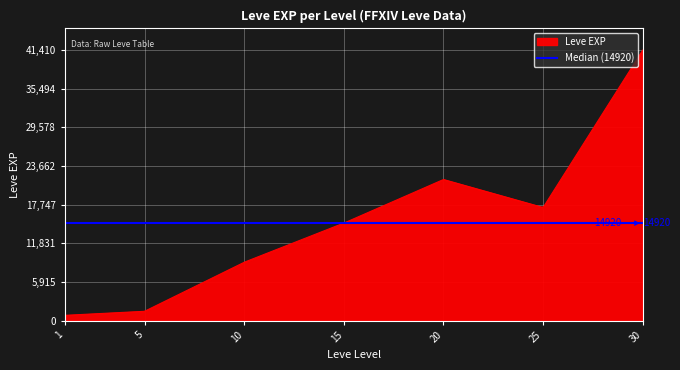

What is the total value across all series at 1?

913